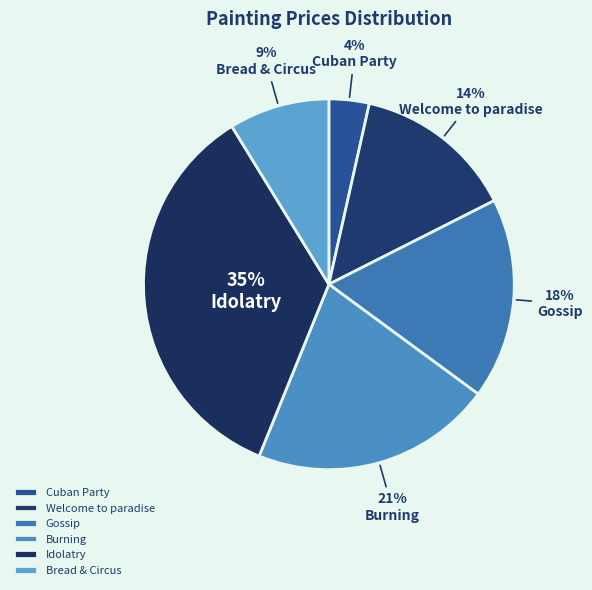

The Cuban Party slice represents 1% of the pie. True or false?

False